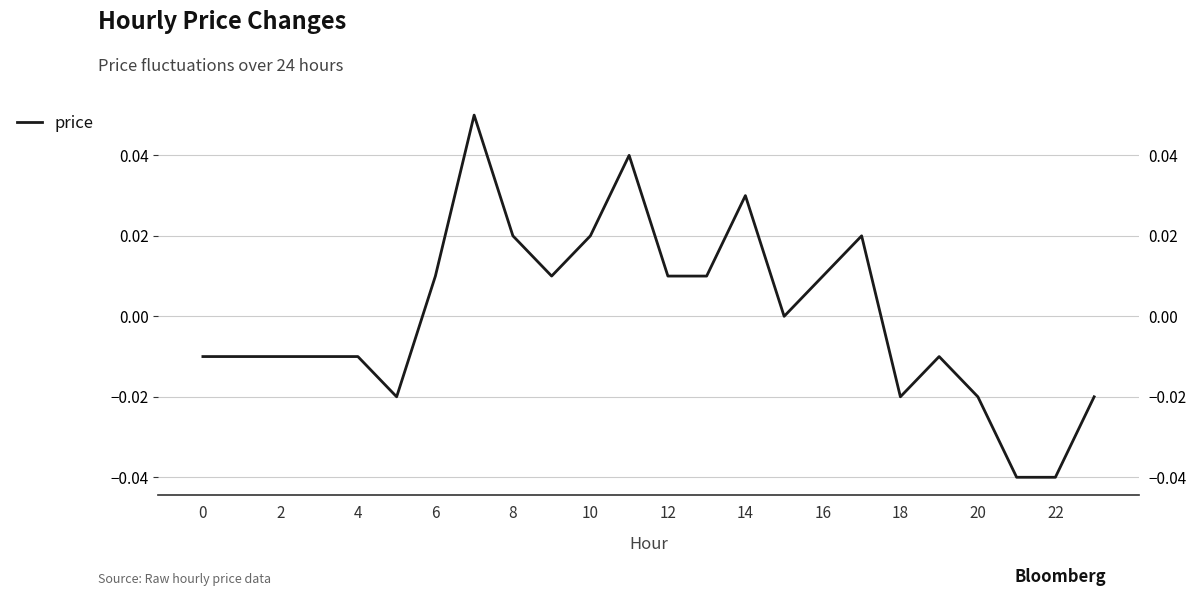

Reading left to right, list all the values displayed in this chart.

-0.0	-0.0	-0.0	-0.0	-0.0	-0.0	0.0	0.1	0.0	0.0	0.0	0.0	0.0	0.0	0.0	0.0	0.0	0.0	-0.0	-0.0	-0.0	-0.0	-0.0	-0.0